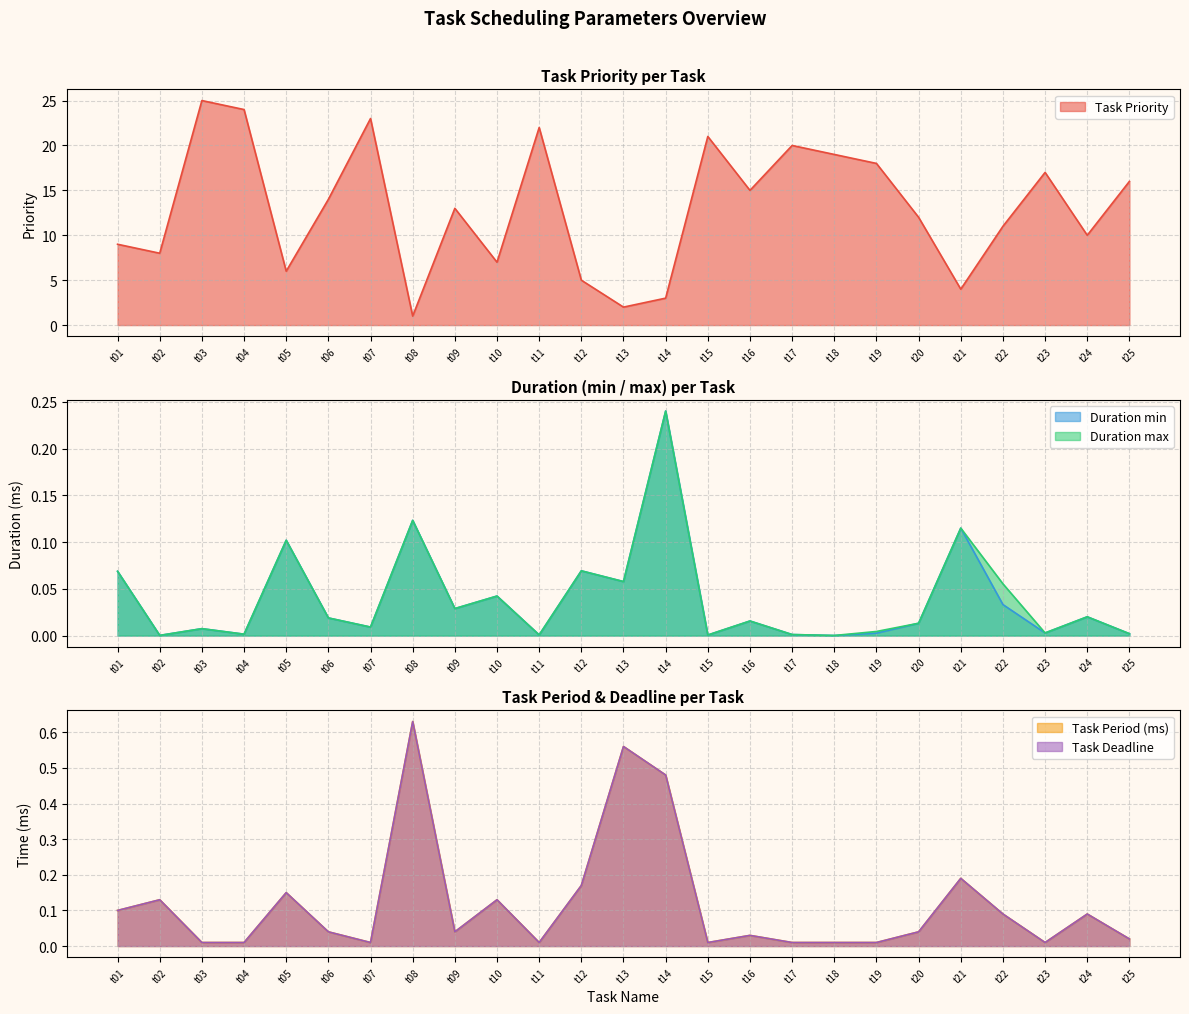

The value of Task Priority at t25 is 16.0. True or false?

True